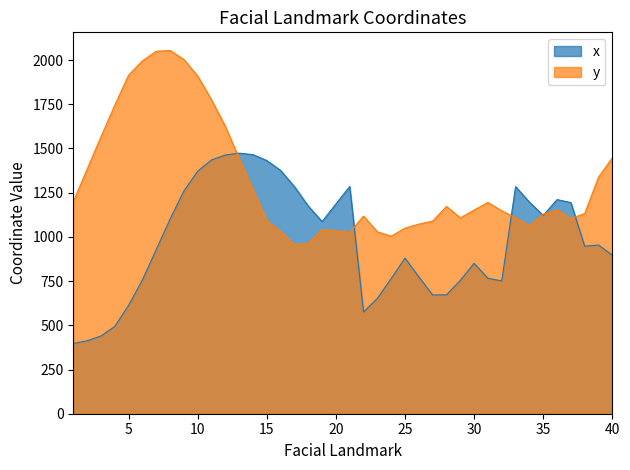

What are all the series names shown in the legend?

x, y